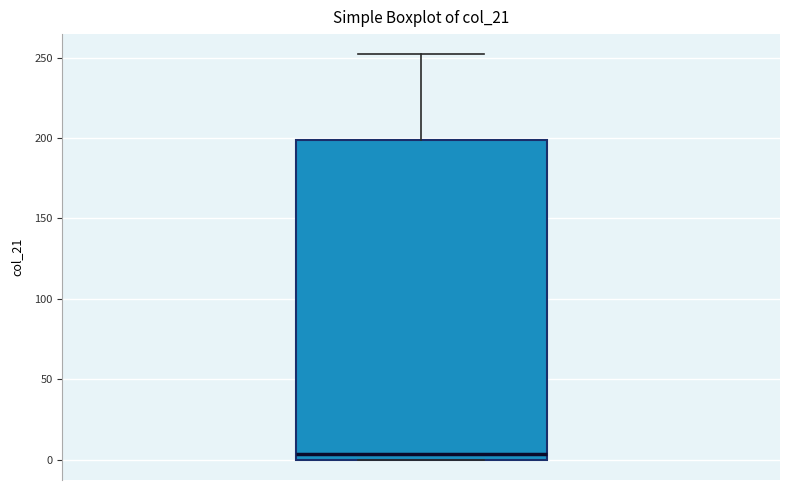

Transcribe this box plot: give where the median line is, the range the box spans, and where the two whiskers end, as read against the y-axis. The values are not printed on the chart, so give them approximately, as read against the axis.

median 5, box 0 to 200, whiskers 0 to 250